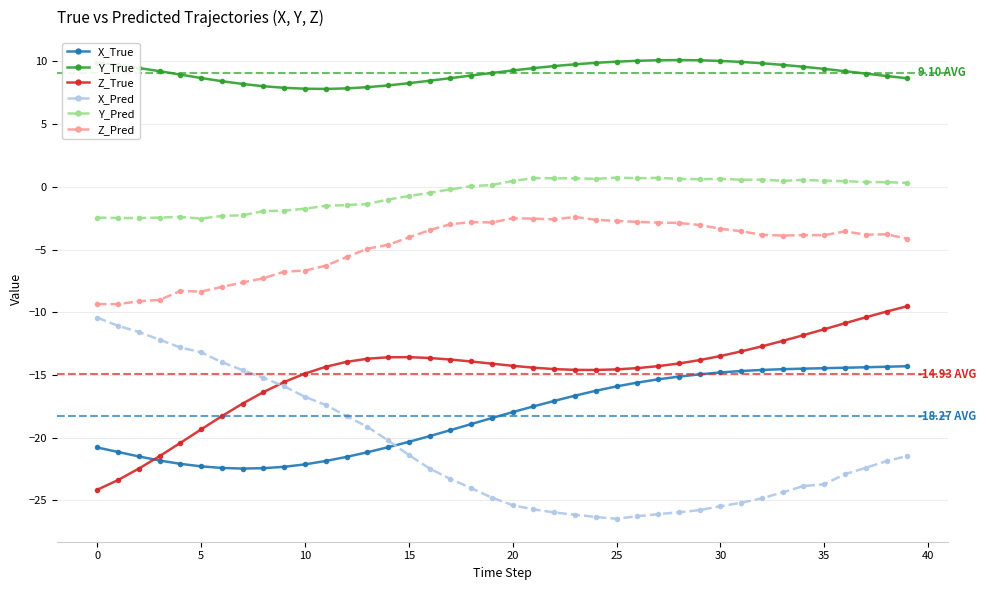

True or false: Y_Pred and Z_True cross at least once.

False